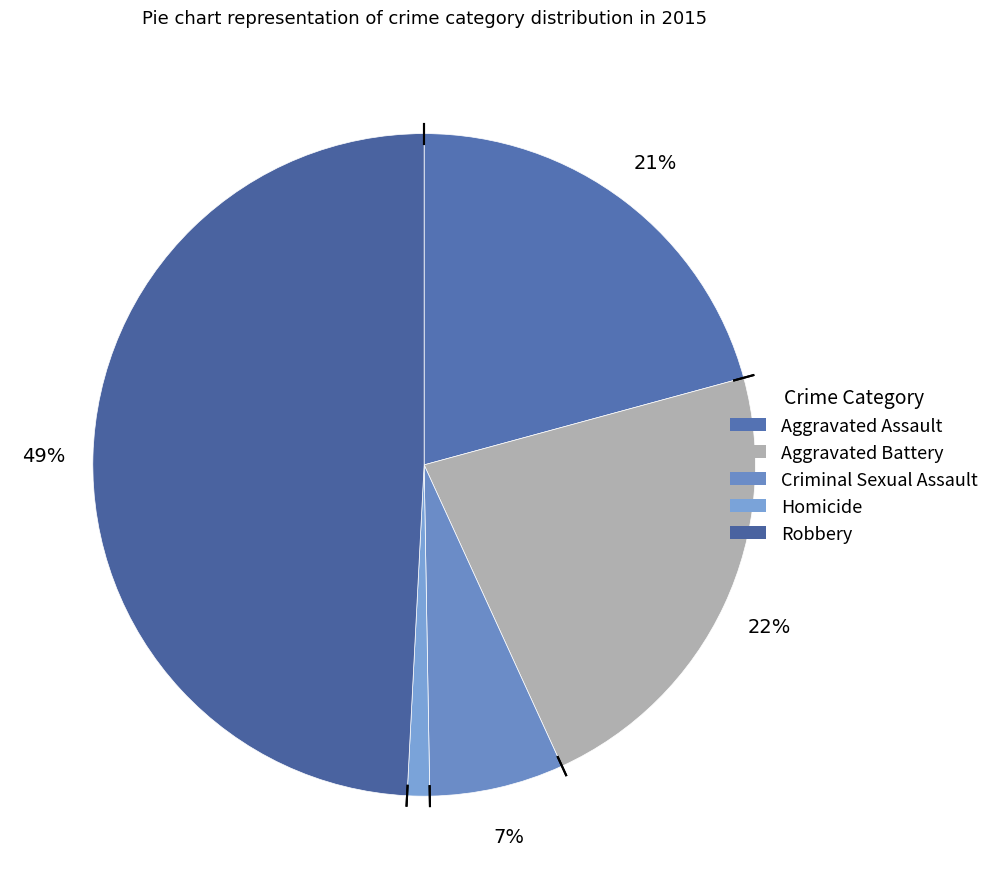

Count the number of slices in the pie.

5